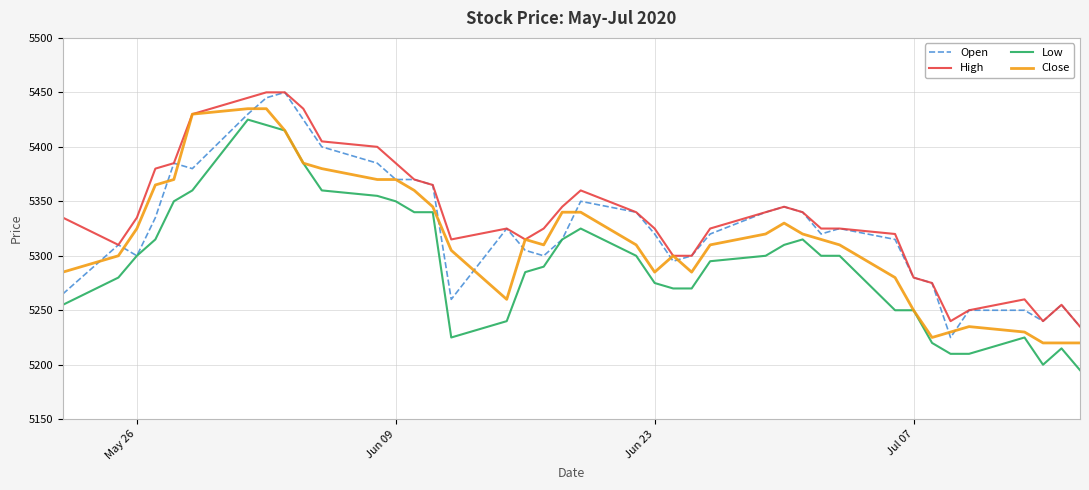

True or false: Low and High intersect in this chart.

False